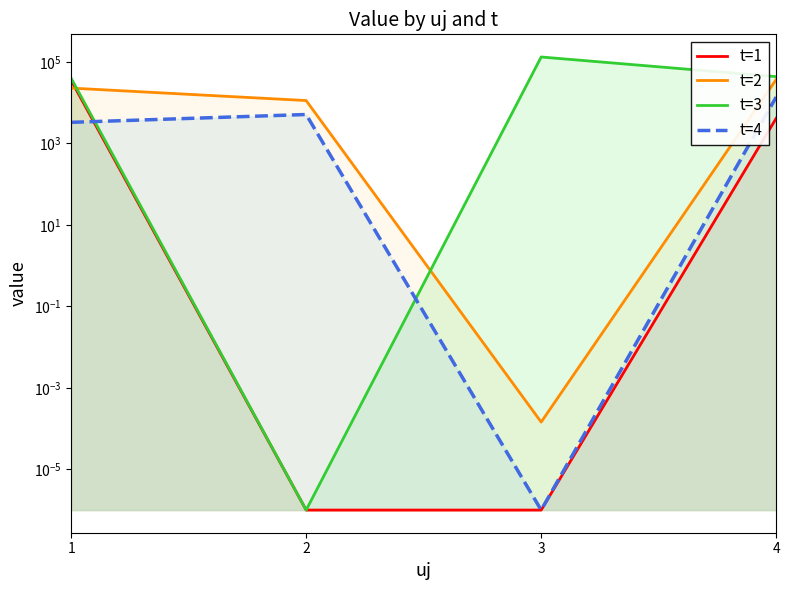

What is the spread (max minus min) of values at 3?

131533.7